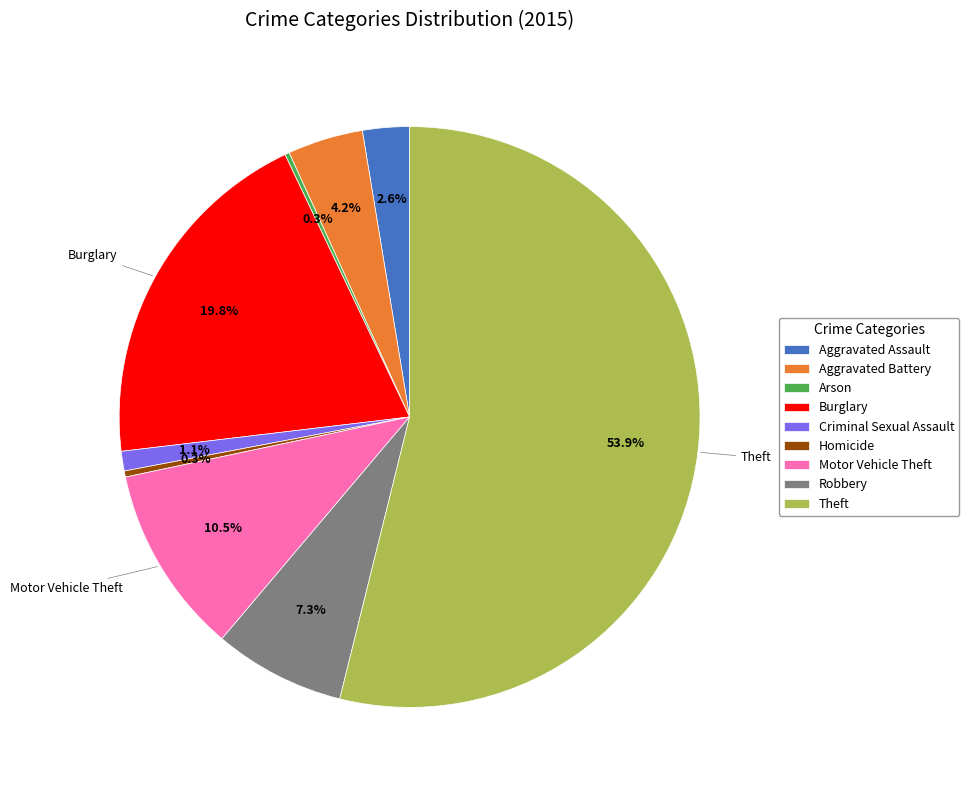

To the nearest percent, what is the average slice percentage?

11%